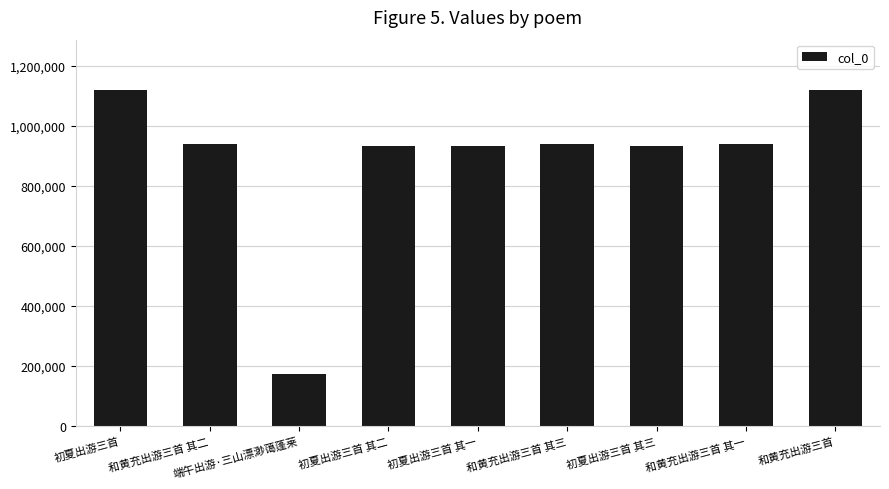

What value does the data have at 和黄充出游三首 其二, to the nearest 50?

939600